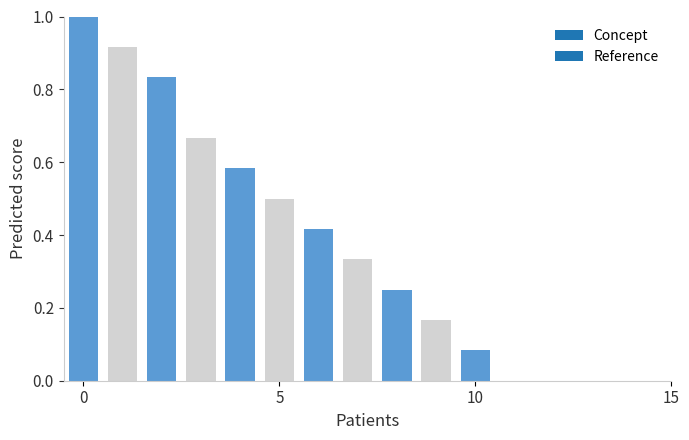

What is the maximum value shown in the chart?

1.0